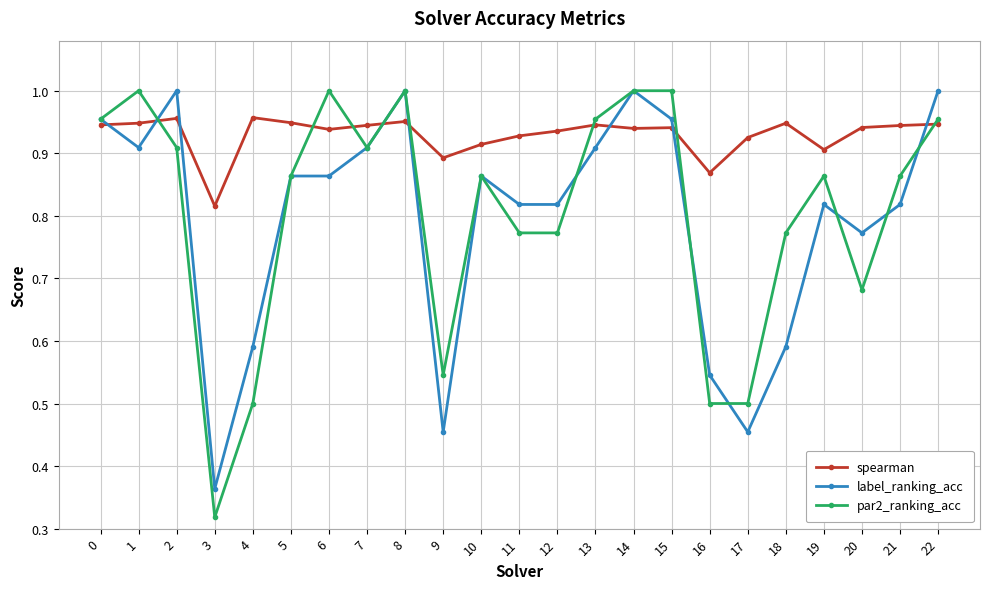

What is the total value across all series at 20?

2.4